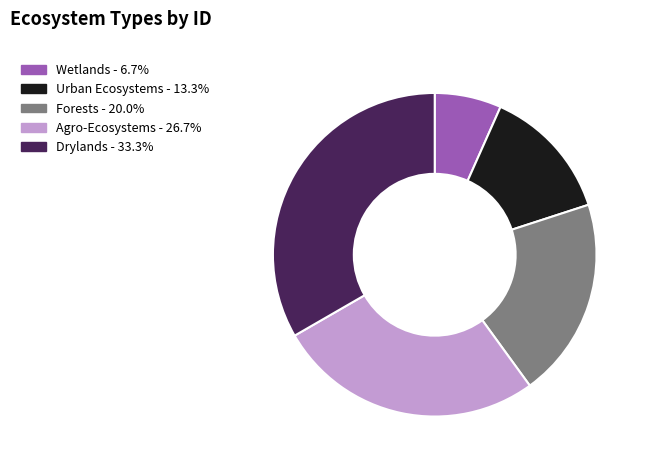

Count the number of slices in the pie.

5